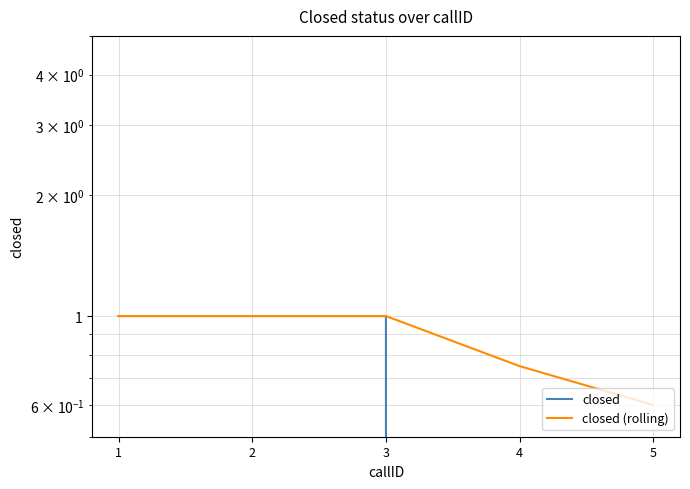

Which label corresponds to the smallest value in the chart?

4